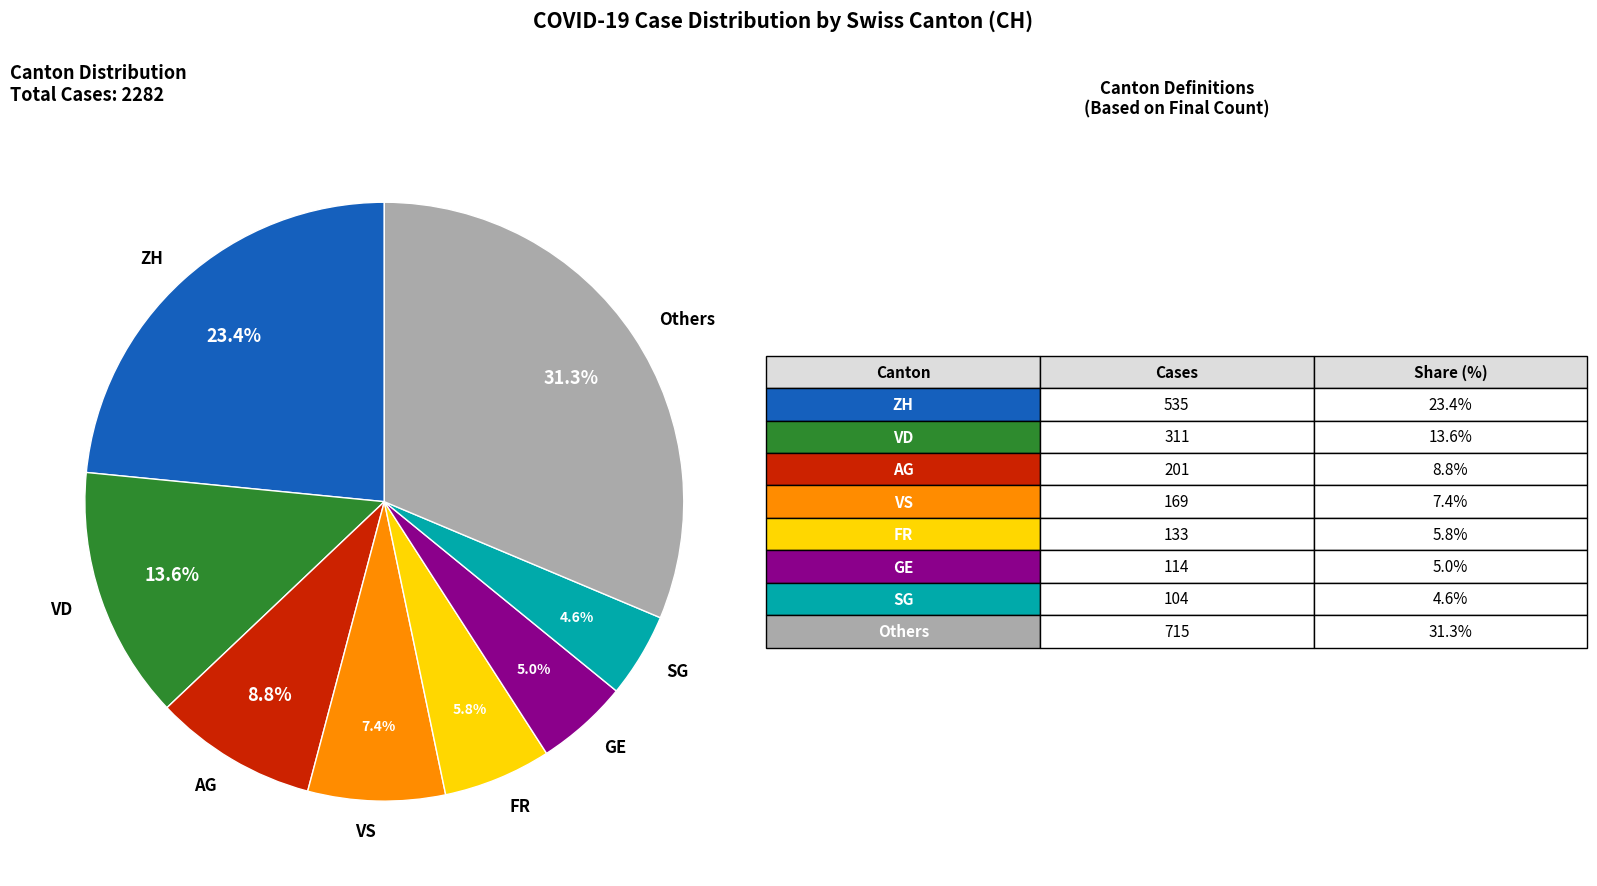

To the nearest percent, what is the difference between the largest and smallest slice percentages?

27%